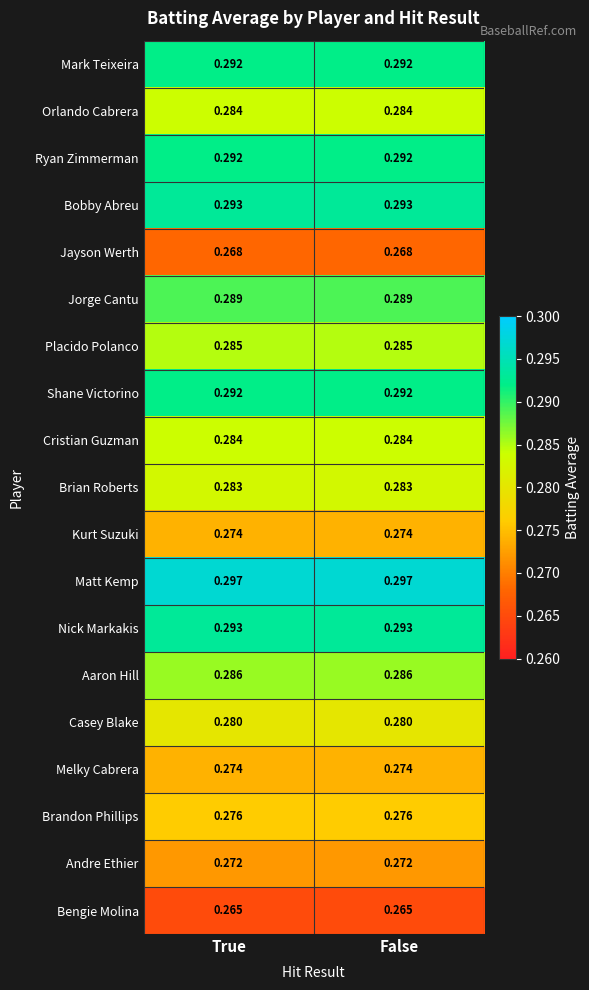

Which series has the largest total across all categories?

Matt Kemp